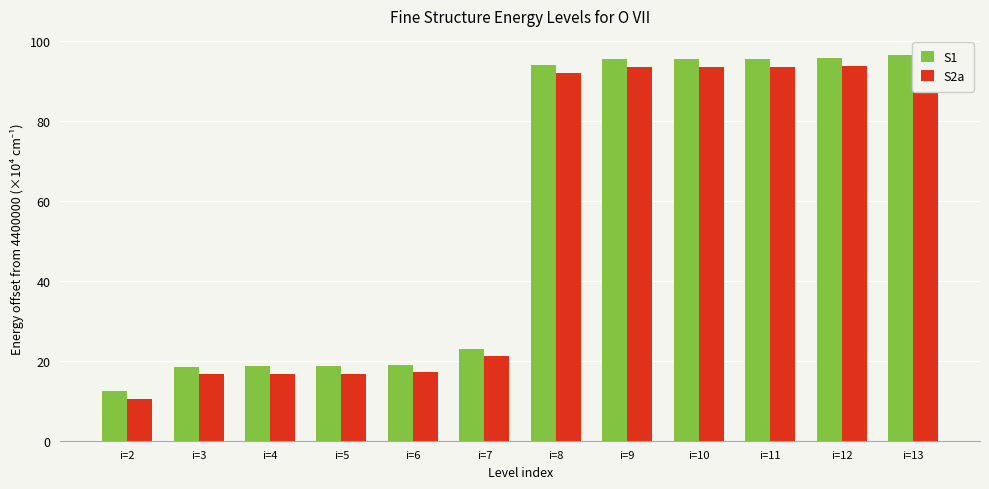

The value of S2a at i=7 is 9.6. True or false?

False